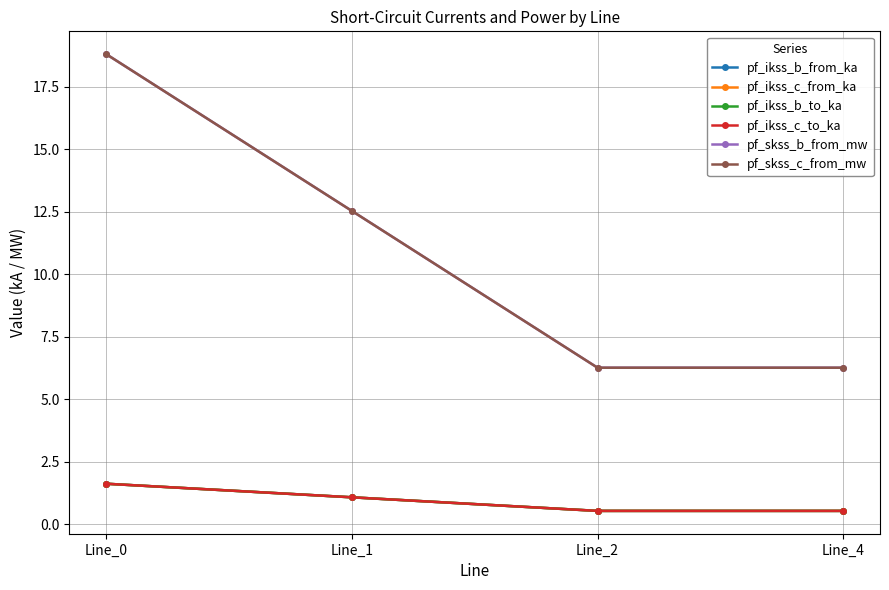

Which category has the lowest value across all series?

Line_2